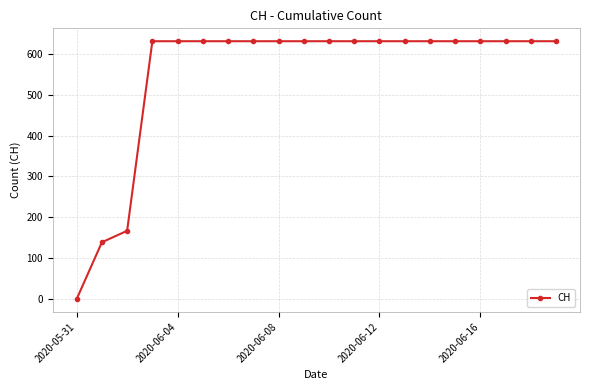

What is the average value?

552